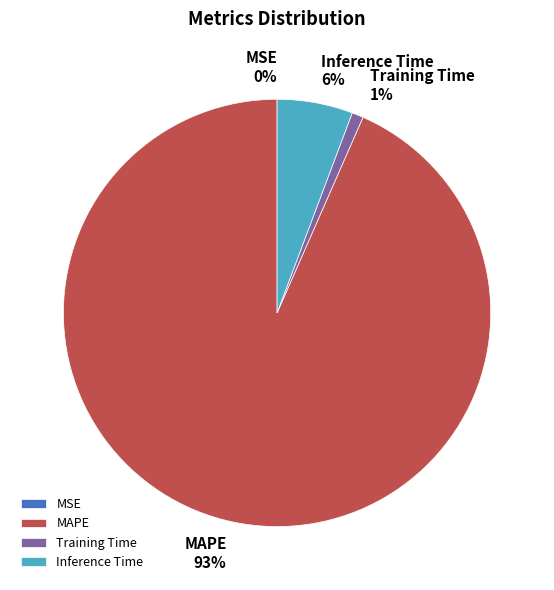

Which slice is the largest?

MAPE